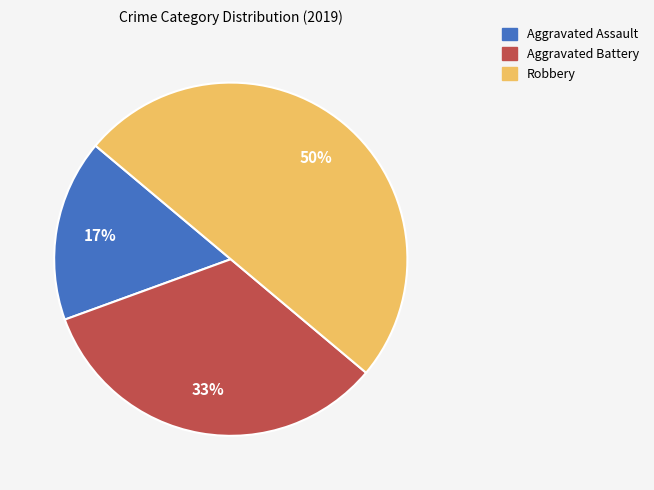

How many segments does this pie chart have?

3